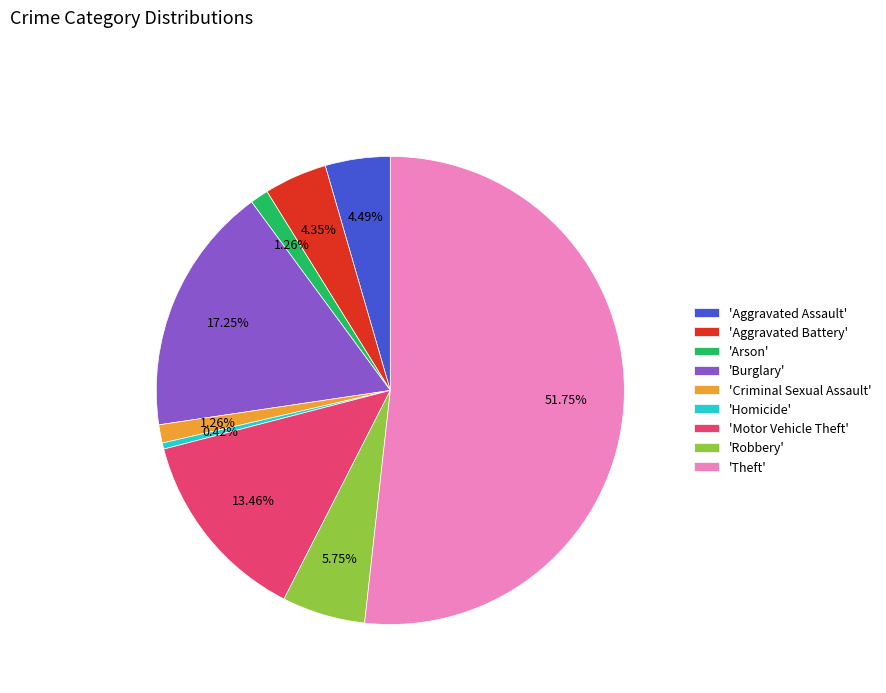

Is there a majority slice in this chart?

Yes